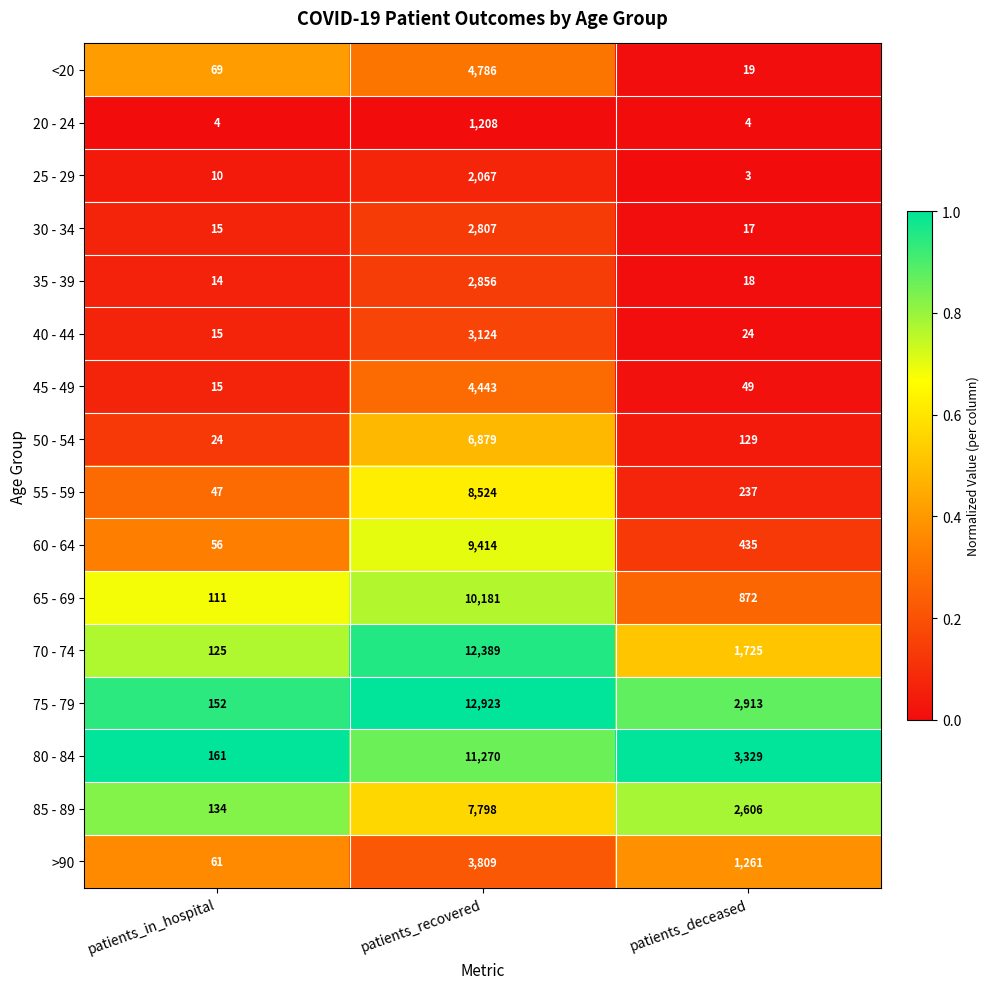

Which series has the largest total across all categories?

75 - 79